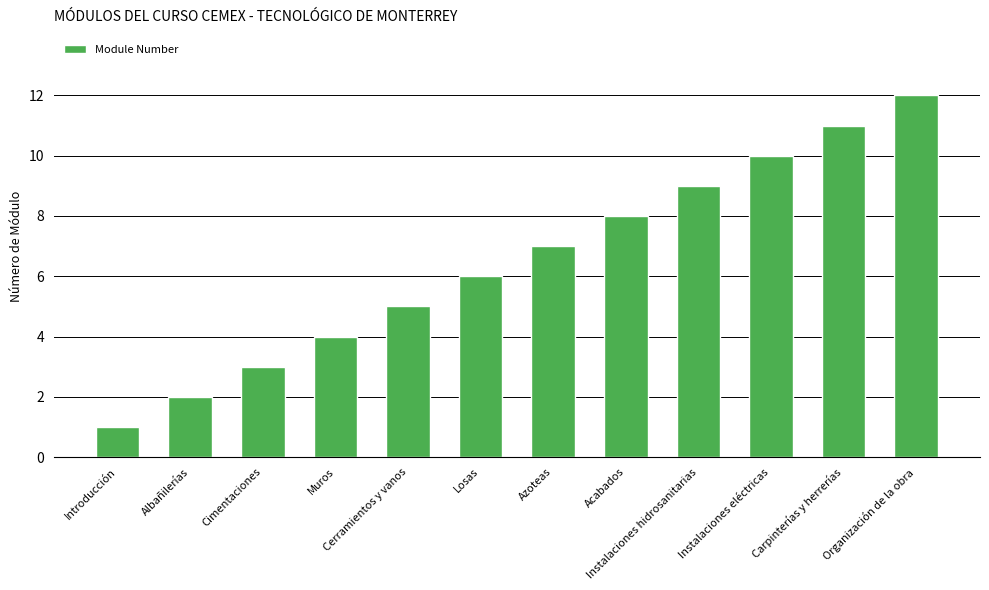

How many bars are there in total?

12